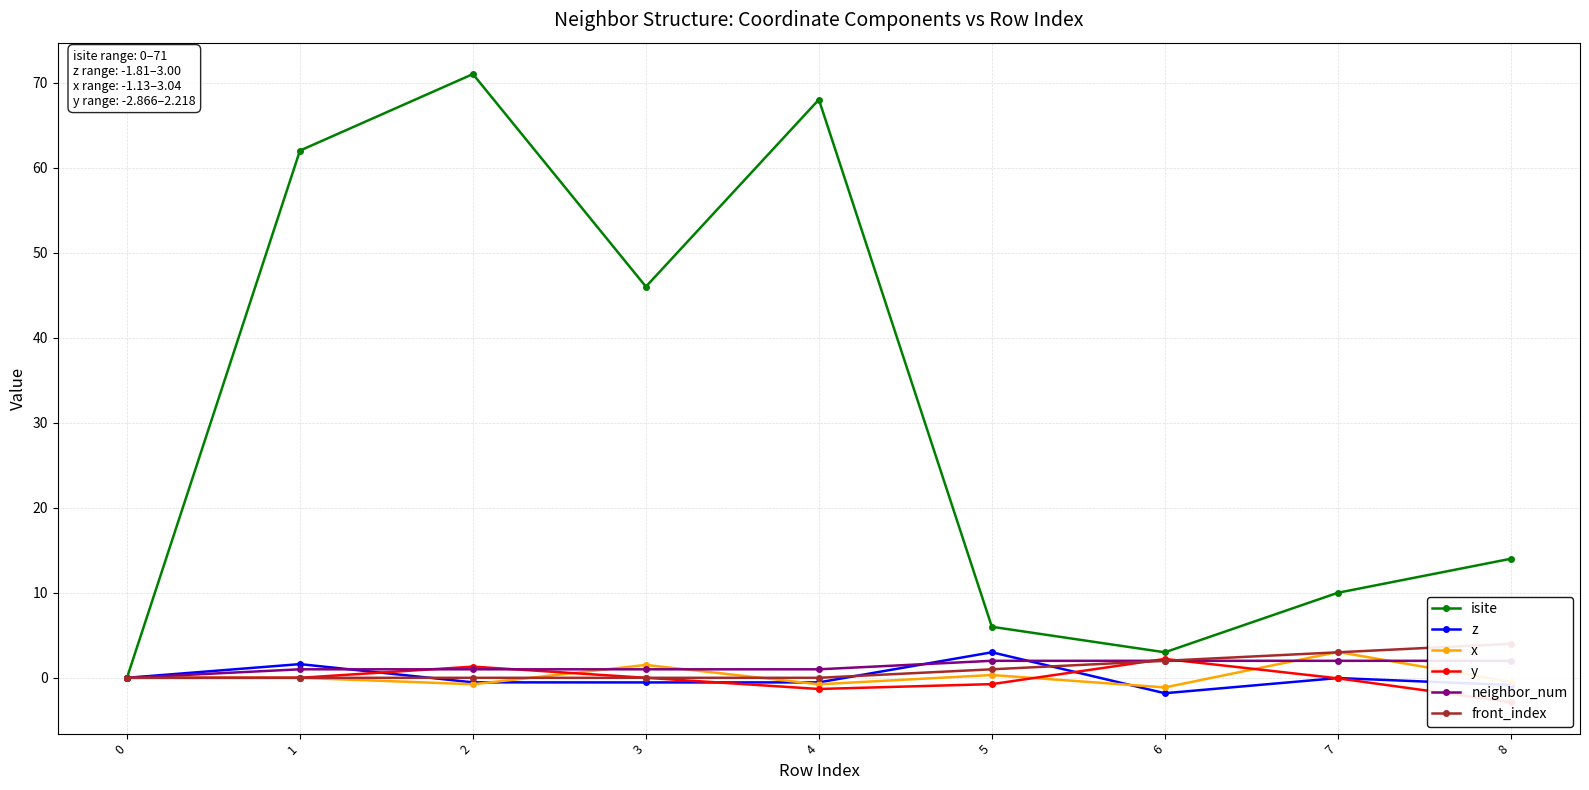

In y, how many points are higher than both neighbors (excluding endpoints)?

2